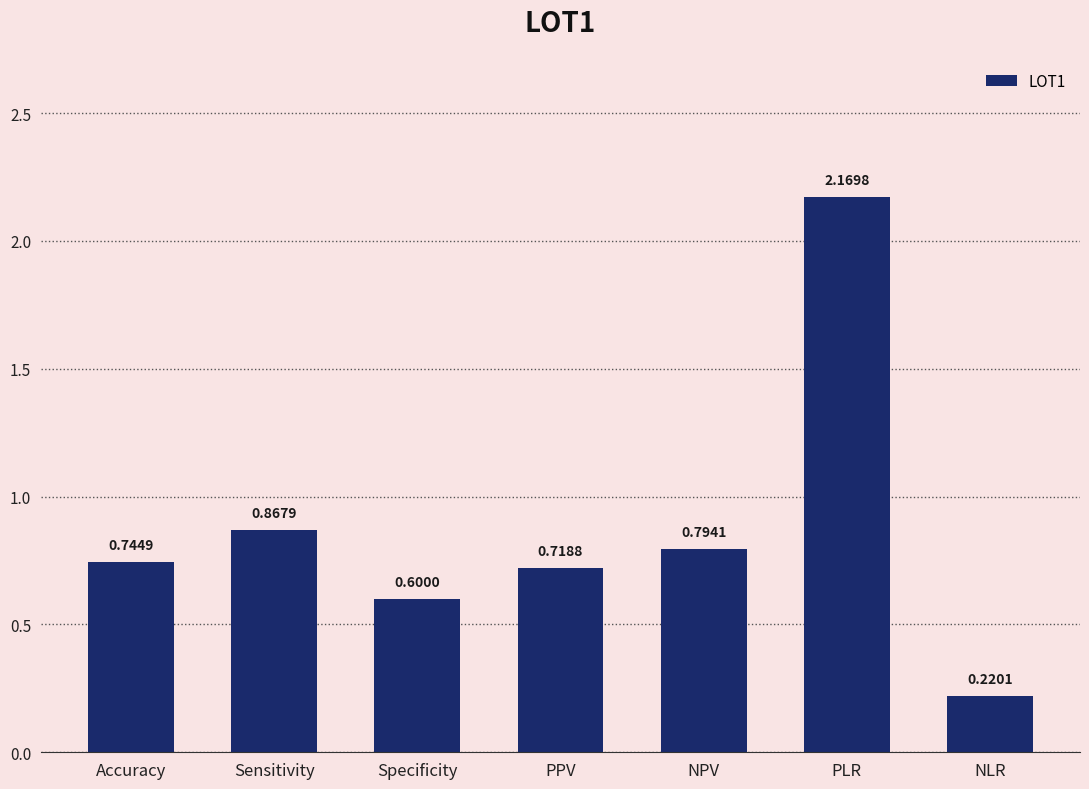

Rank the categories by value from highest to lowest.

PLR, Sensitivity, NPV, Accuracy, PPV, Specificity, NLR